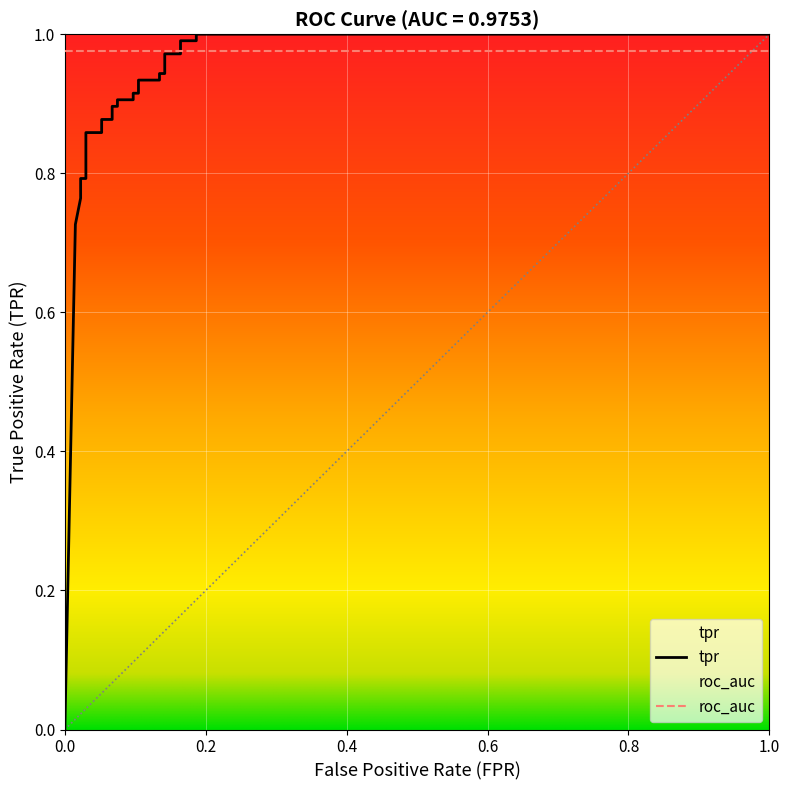

Reading left to right, what are all the values shown in this chart?

0.0	0.7	0.8	0.8	0.8	0.9	0.9	0.9	0.9	0.9	0.9	0.9	0.9	0.9	0.9	0.9	0.9	0.9	0.9	1.0	1.0	1.0	1.0	1.0	1.0